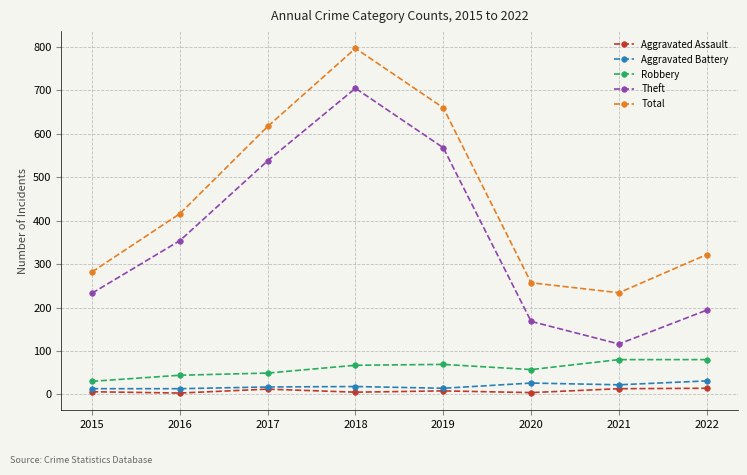

Which series has the largest range (max minus min)?

Theft